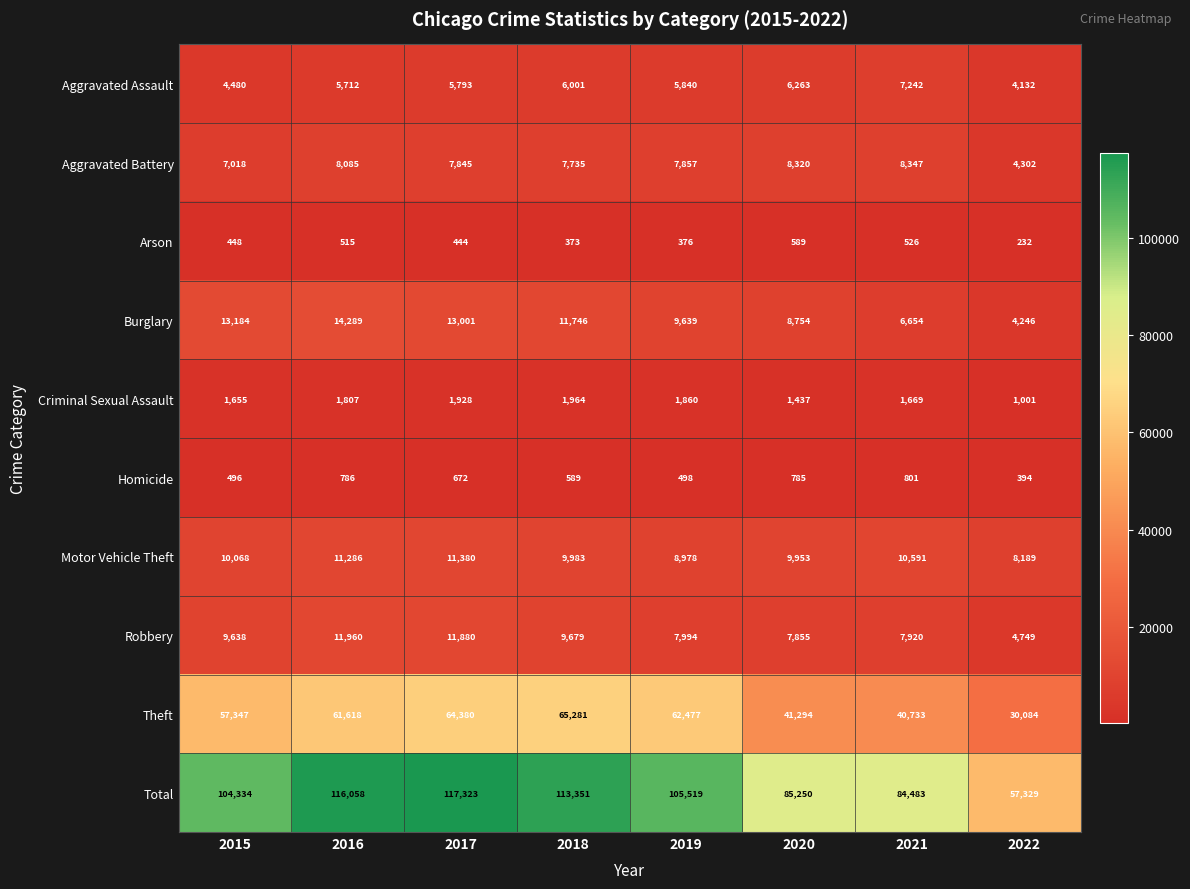

Rank the categories by Arson value from lowest to highest.

2022, 2018, 2019, 2017, 2015, 2016, 2021, 2020